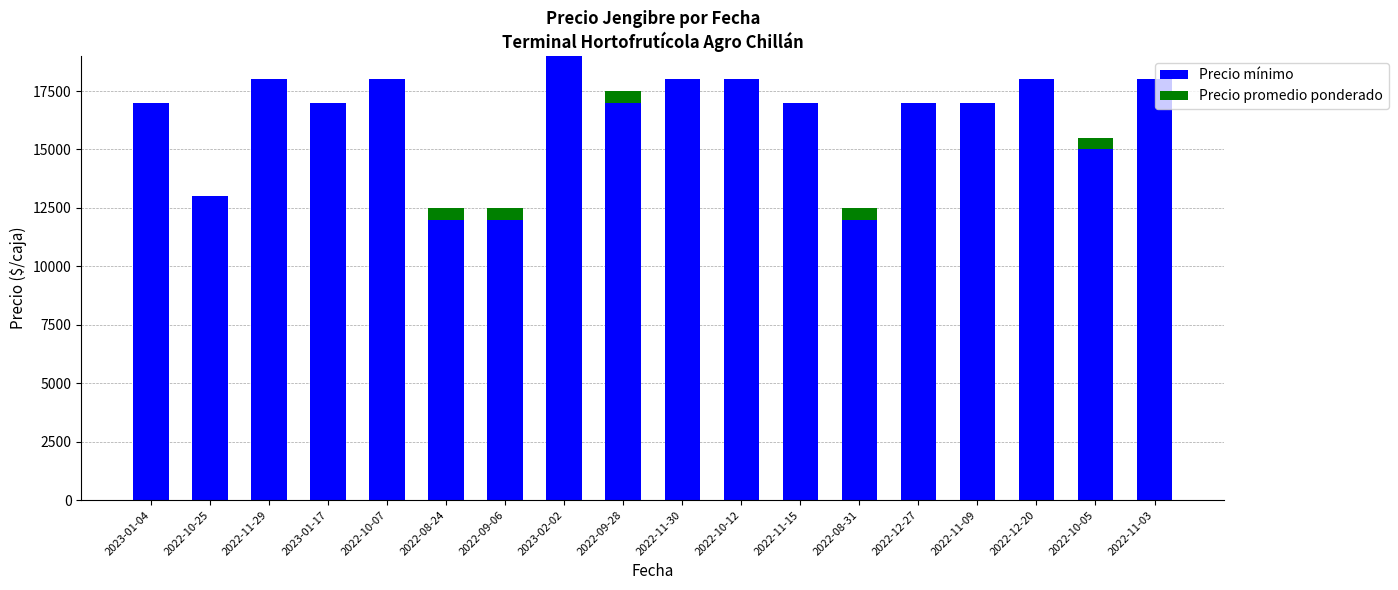

Count the number of data series in this chart.

2